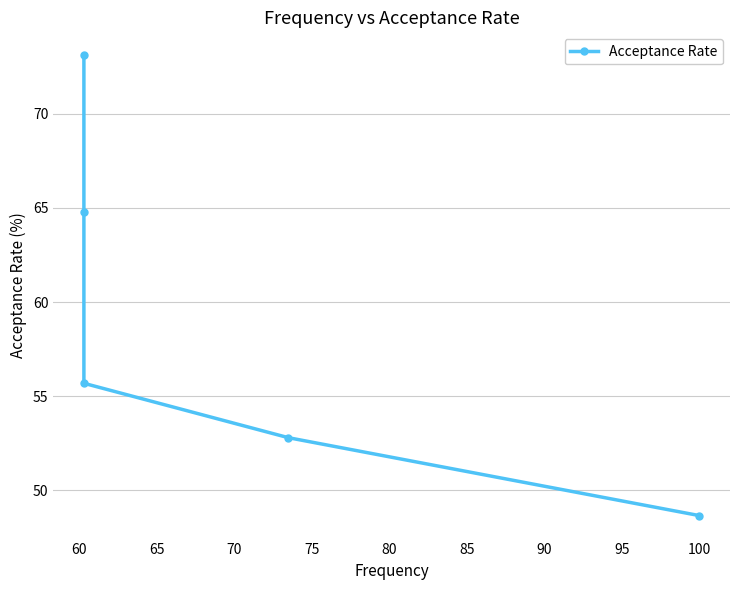

Between 70 and 55, which is larger?

70